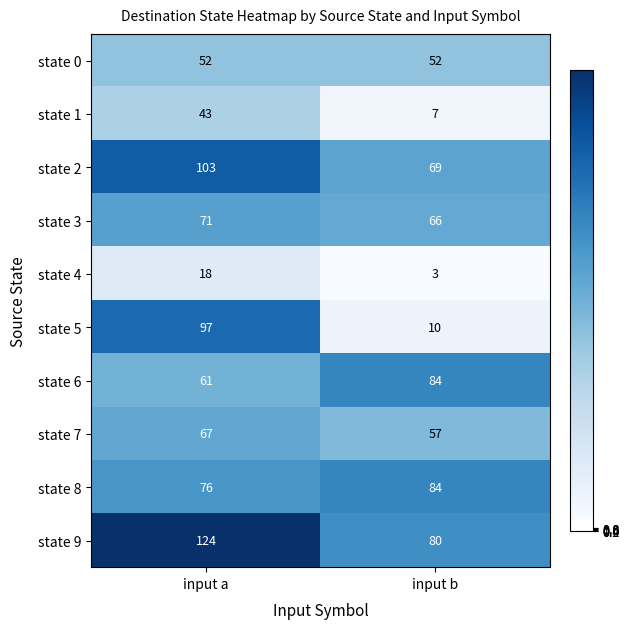

Between input a and input b, which series saw the biggest shift?

state 5